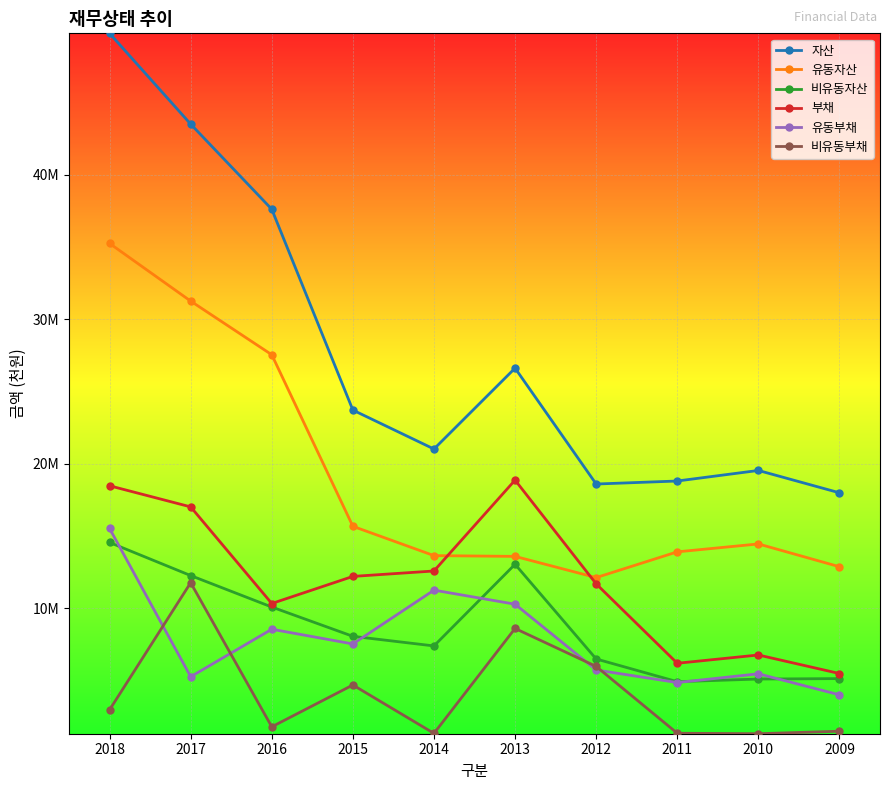

Does the chart have visible grid lines?

Yes